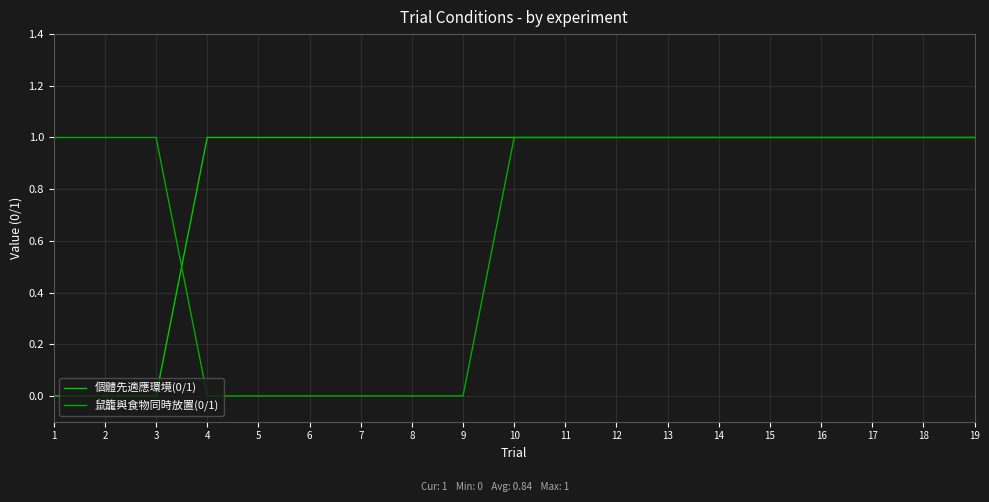

At how many categories does at least one series exceed 0?

19